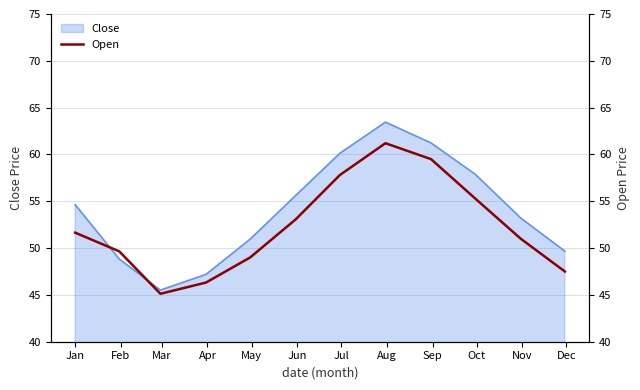

At which label does the data first exceed 51?

Jan